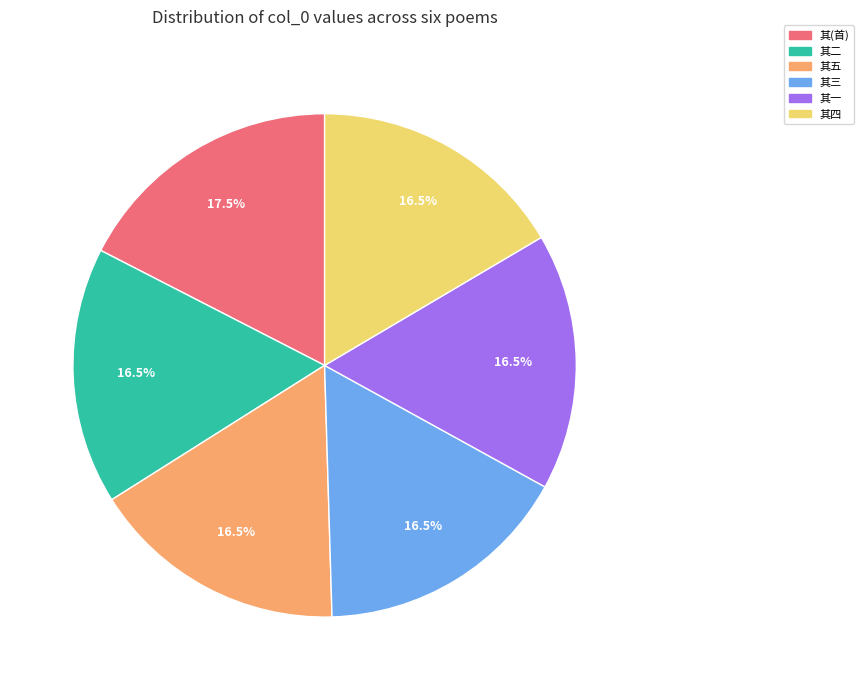

What is the ratio of the value at 其(首) to the value at 其四?

1.1